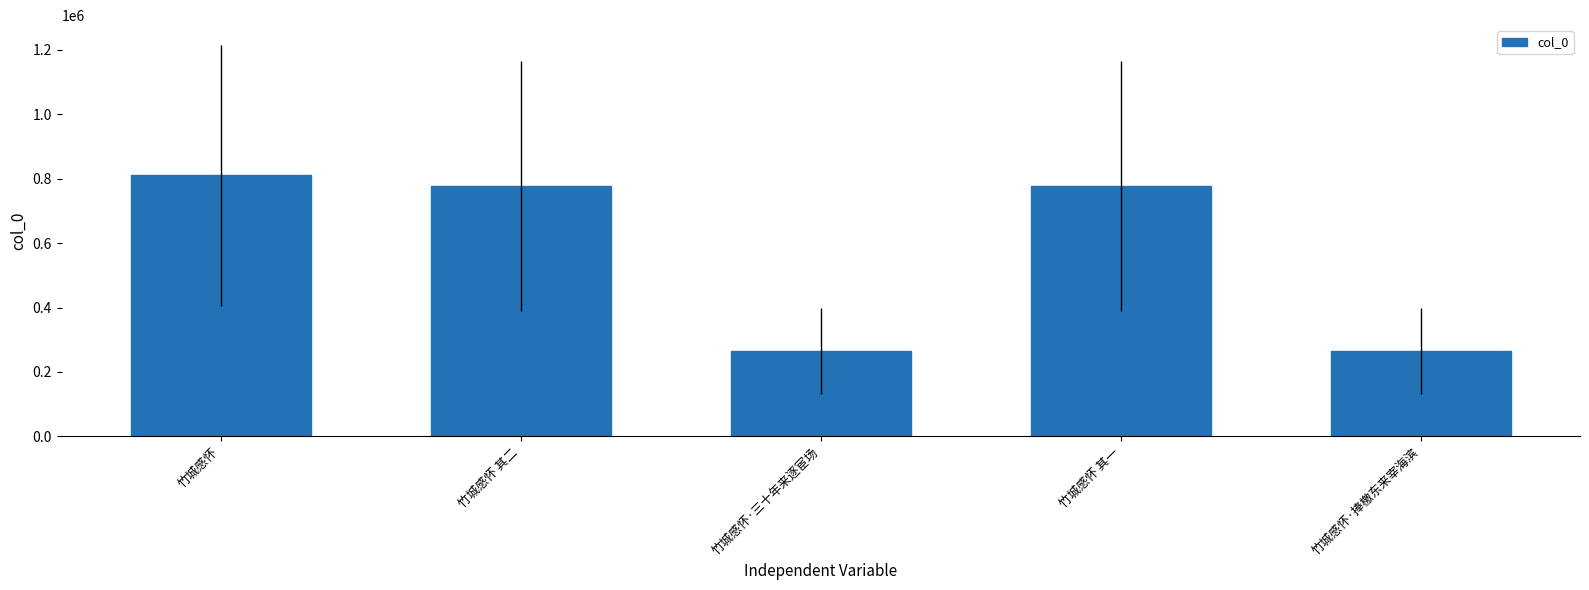

Are the bars grouped side by side (vs. stacked)?

No